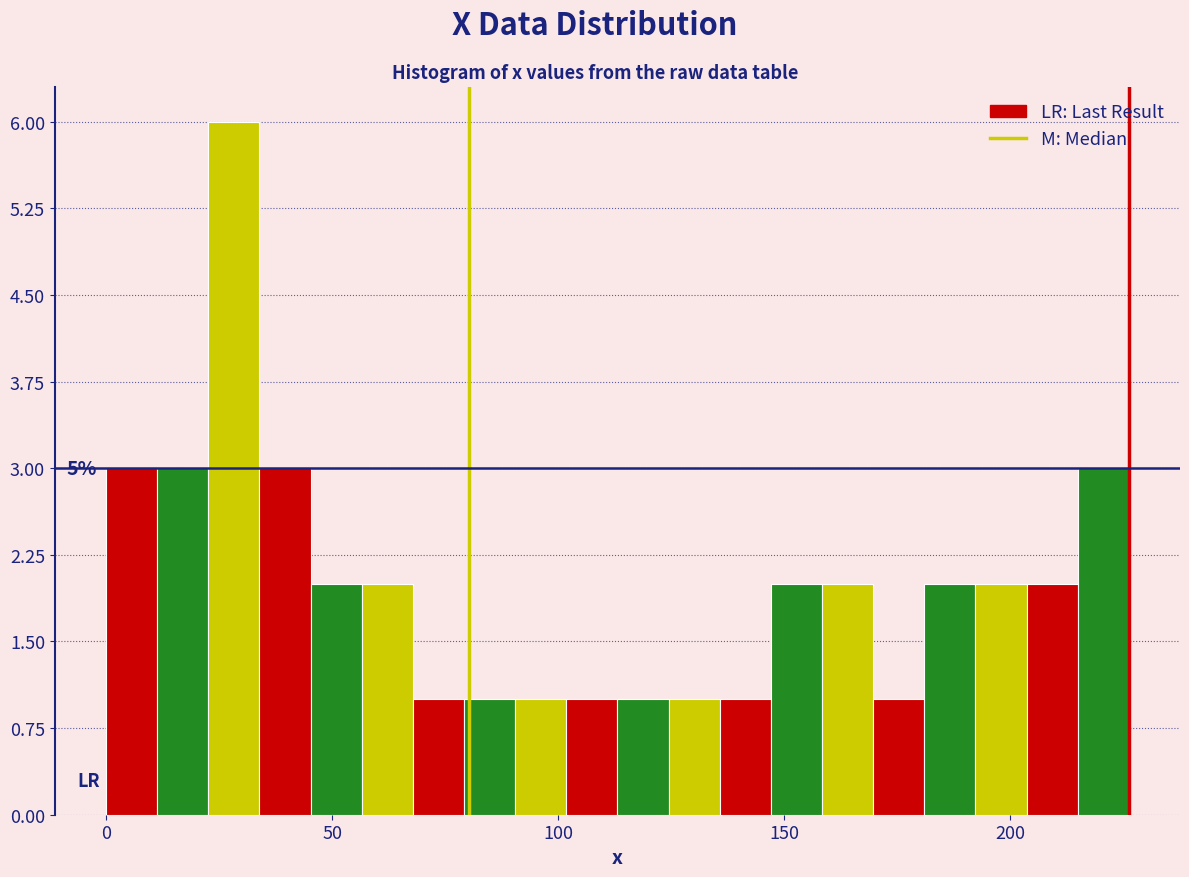

Around what value on the x-axis is the tallest bar? Give the approximate position of its centre, as read against the axis.

30